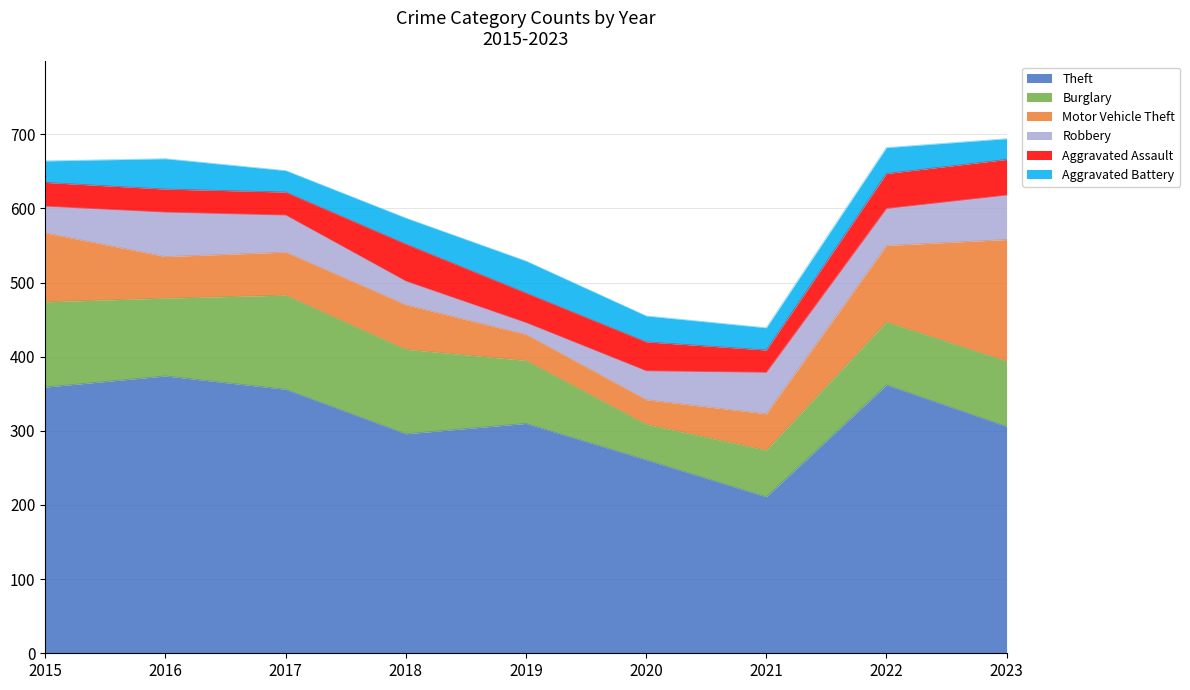

At which label does Motor Vehicle Theft reach its minimum?

2020